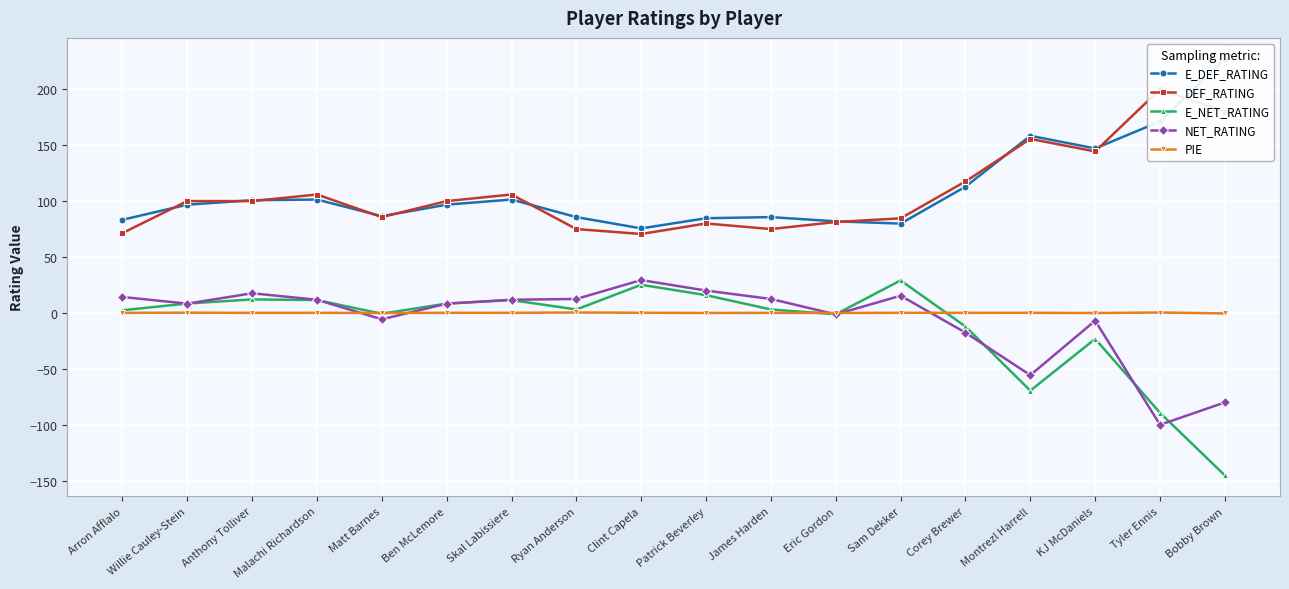

What is the label of the 10th point from the right?

Clint Capela